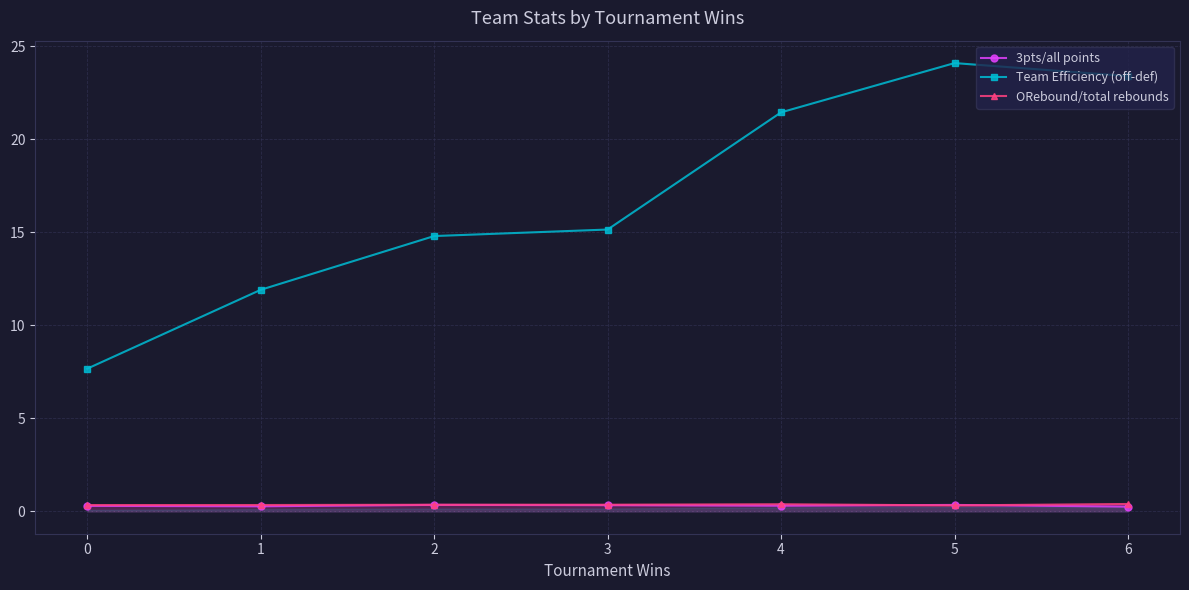

Reading right to left, transcribe all the data shown in this chart.

3pts/all points: 6=0.3	5=0.3	4=0.3	3=0.3	2=0.3	1=0.3	0=0.3
Team Efficiency (off-def): 6=23.4	5=24.1	4=21.4	3=15.2	2=14.8	1=11.9	0=7.7
ORebound/total rebounds: 6=0.4	5=0.3	4=0.4	3=0.4	2=0.4	1=0.3	0=0.3